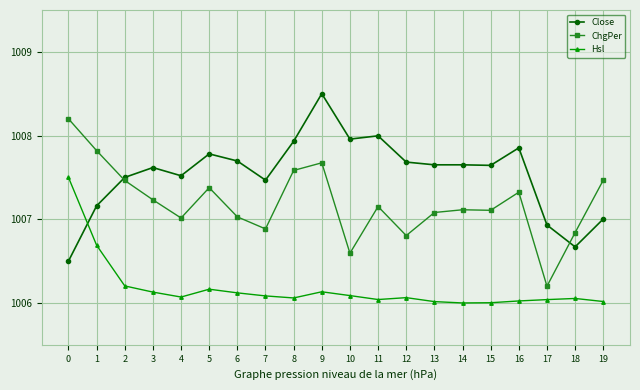

What are all the series names shown in the legend?

Close, ChgPer, Hsl